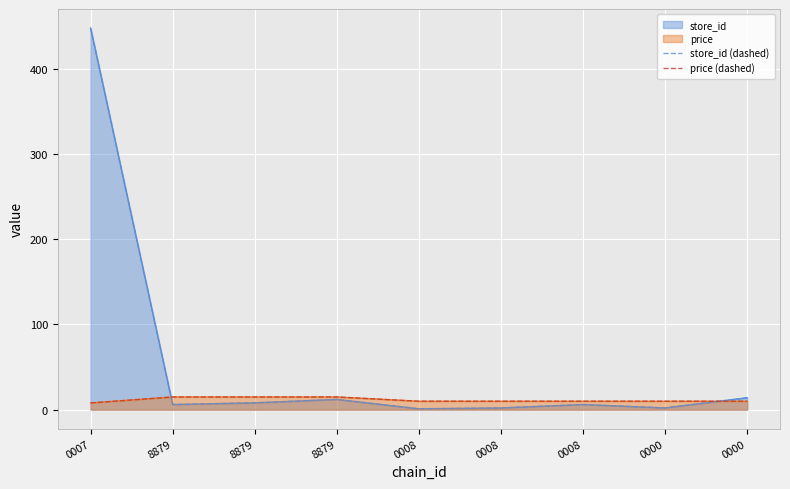

True or false: store_id (dashed) and price (dashed) intersect in this chart.

True